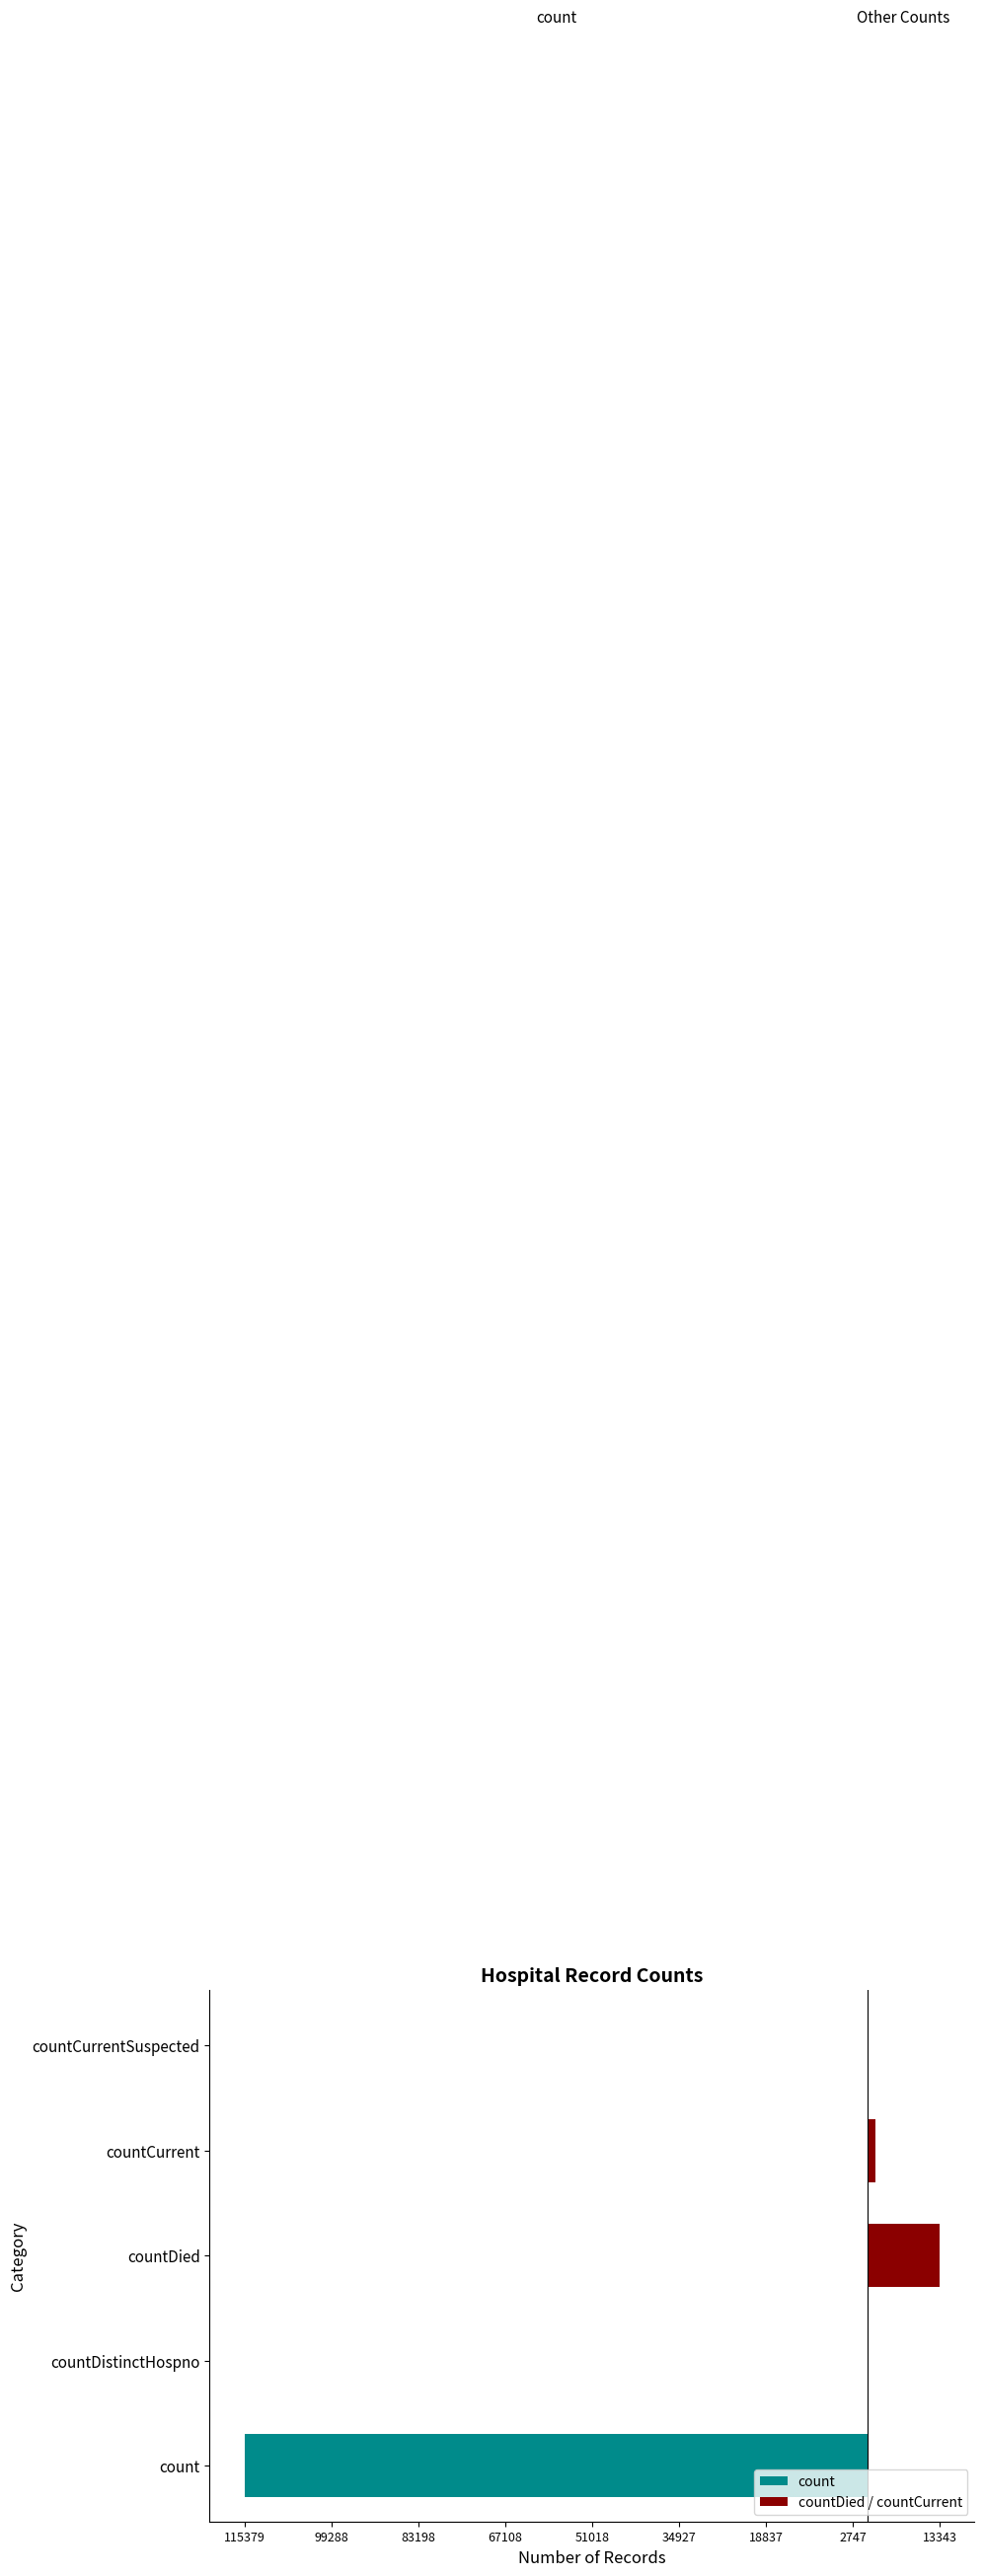

How many bars are there in each group?

2